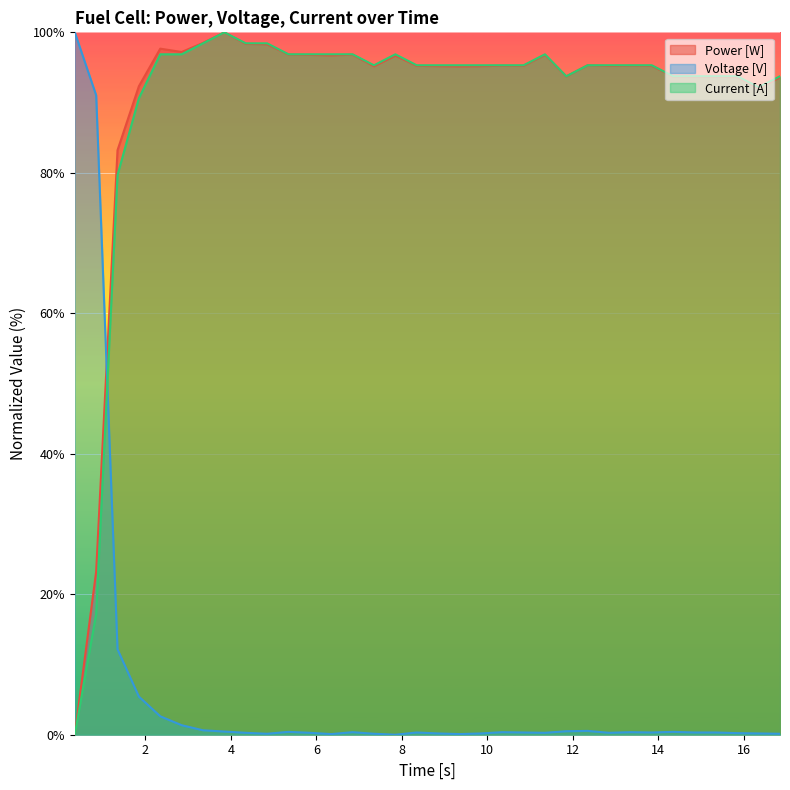

What is the highest value of the Voltage [V] series?

100.0